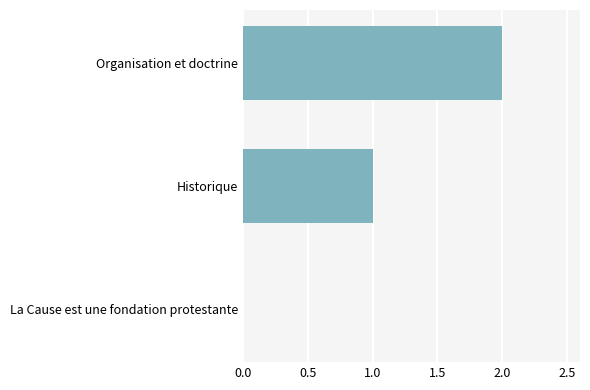

Which has a higher value, La Cause est une fondation protestante or Historique?

Historique